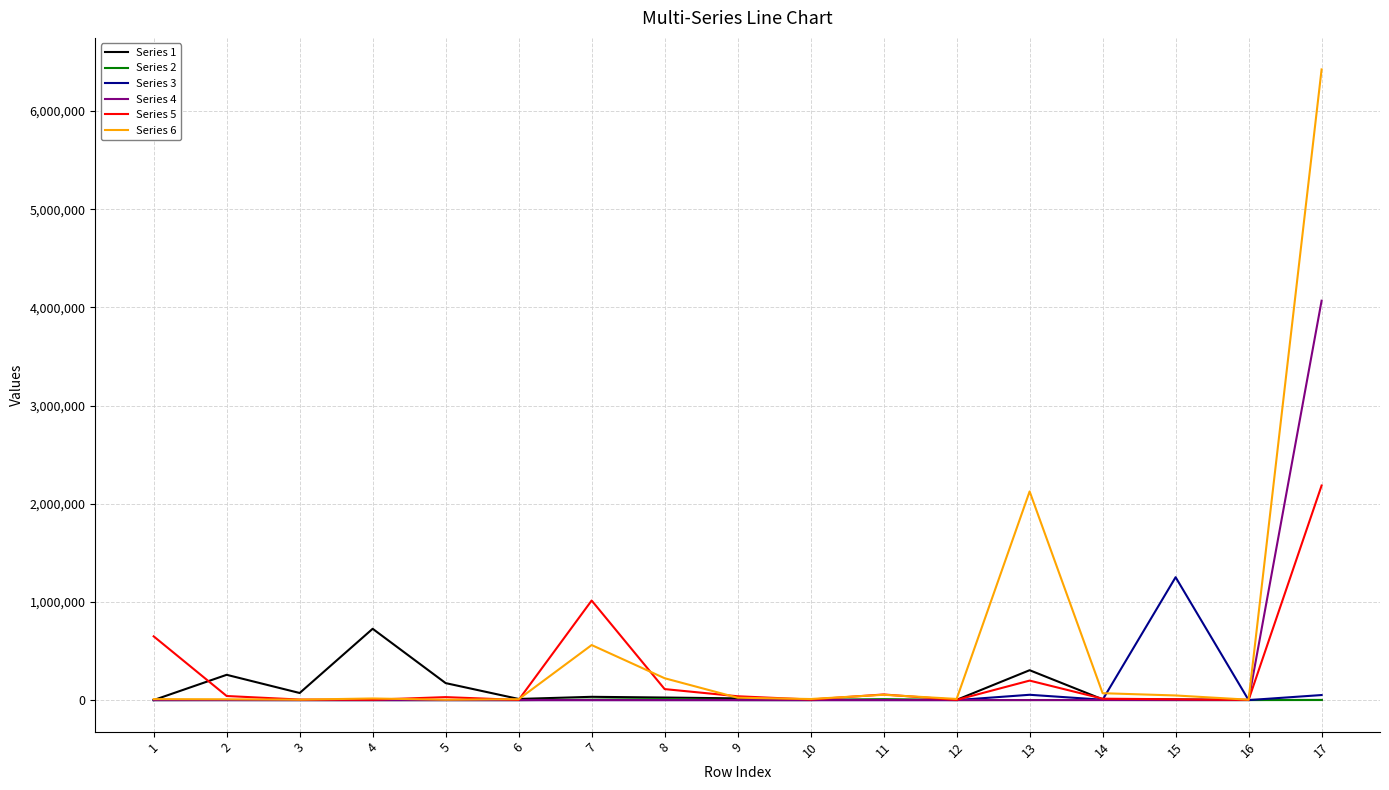

At which category is the sum across all series the highest?

17